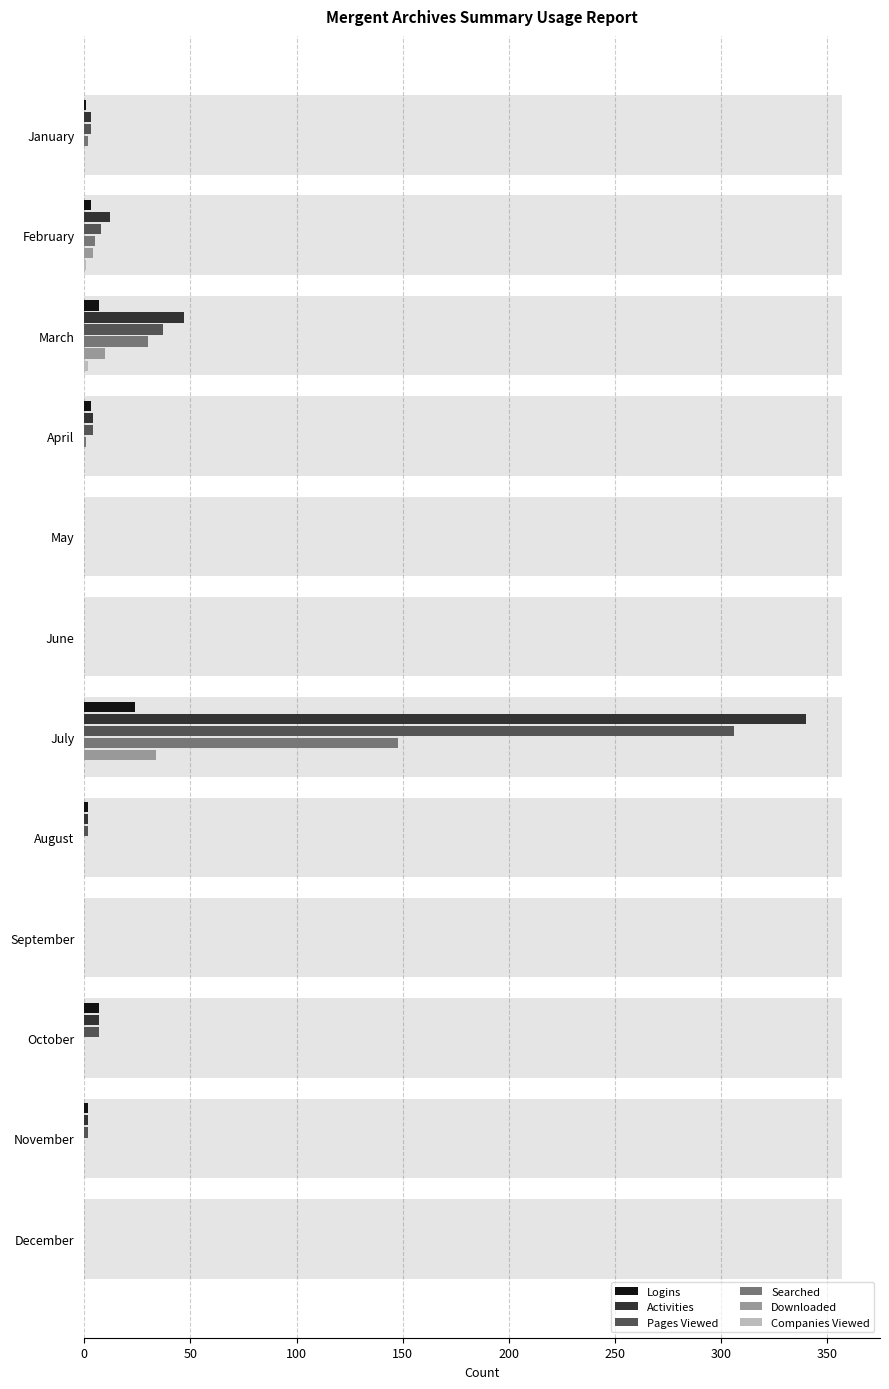

The value of Activities at November is 2. True or false?

True